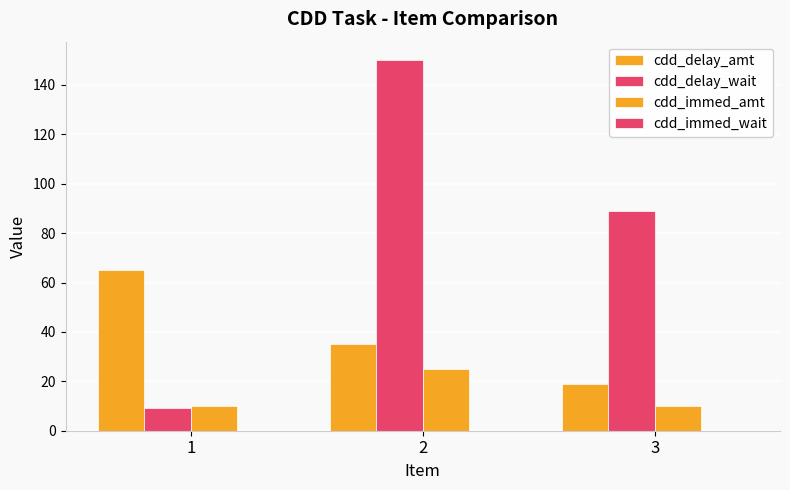

How many values in the cdd_delay_amt series are below 35?

1